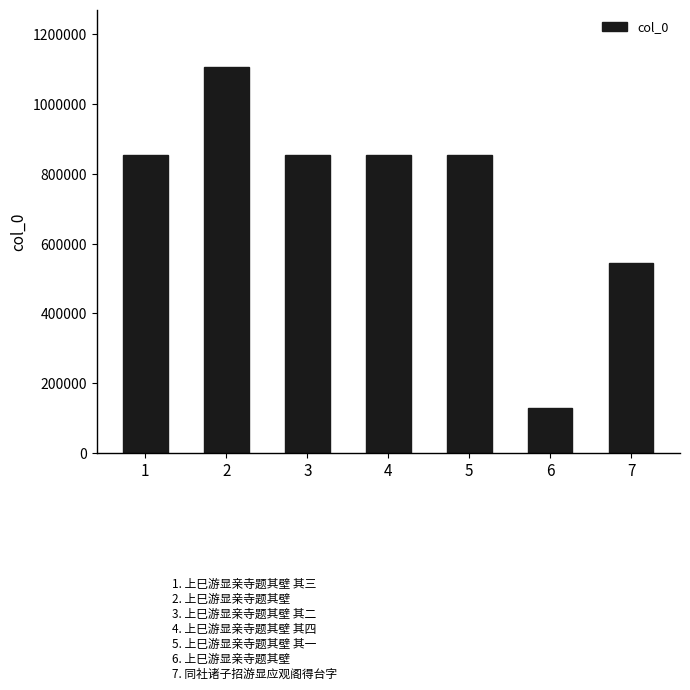

Which label corresponds to the smallest value in the chart?

6